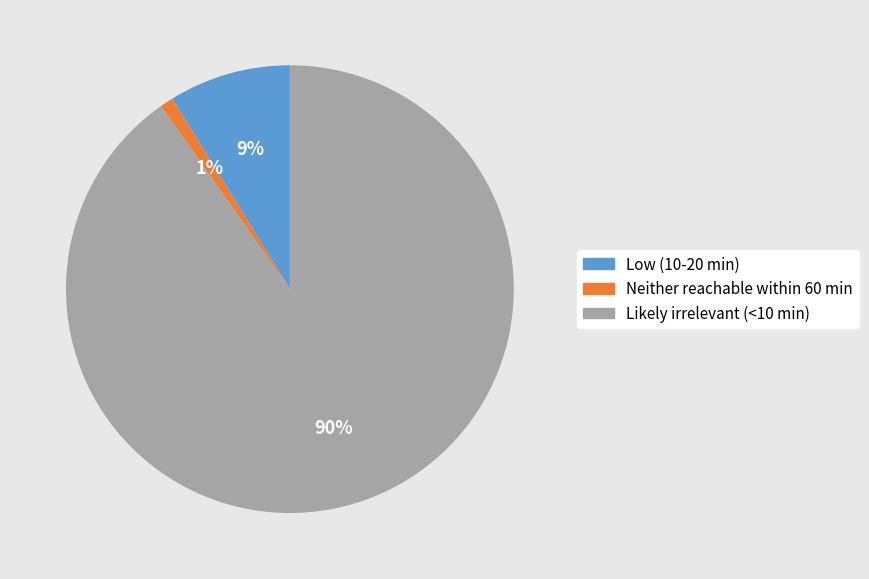

Rank the categories by value from highest to lowest.

Likely irrelevant (<10 min), Low (10-20 min), Neither reachable within 60 min